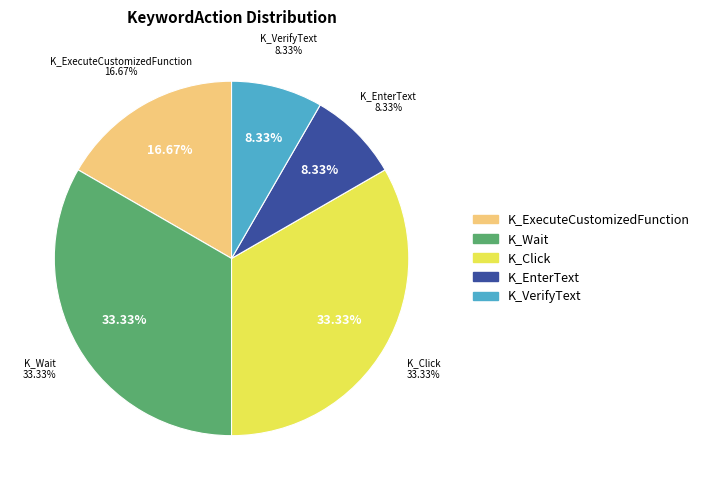

Combined, do K_Wait and K_ExecuteCustomizedFunction account for over 50%?

No